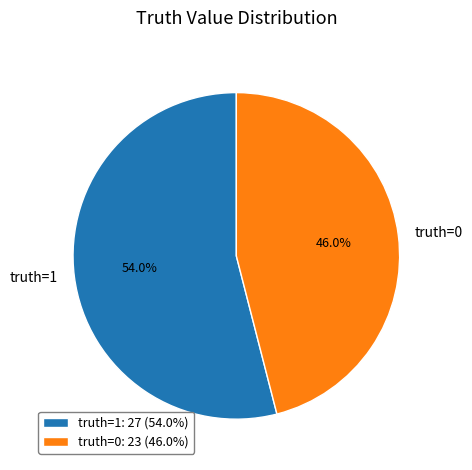

Between truth=0 and truth=1, which is larger?

truth=1